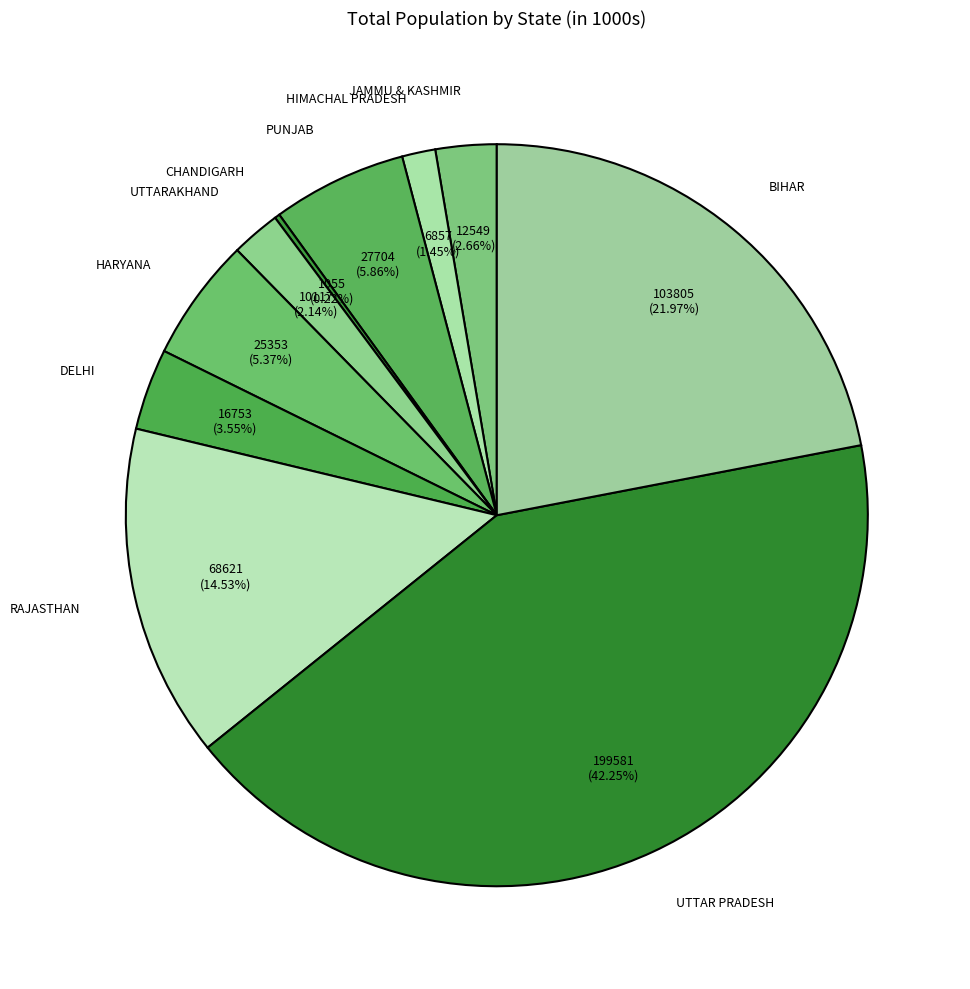

Combined, what portion of the pie is HARYANA and DELHI?

8.9%